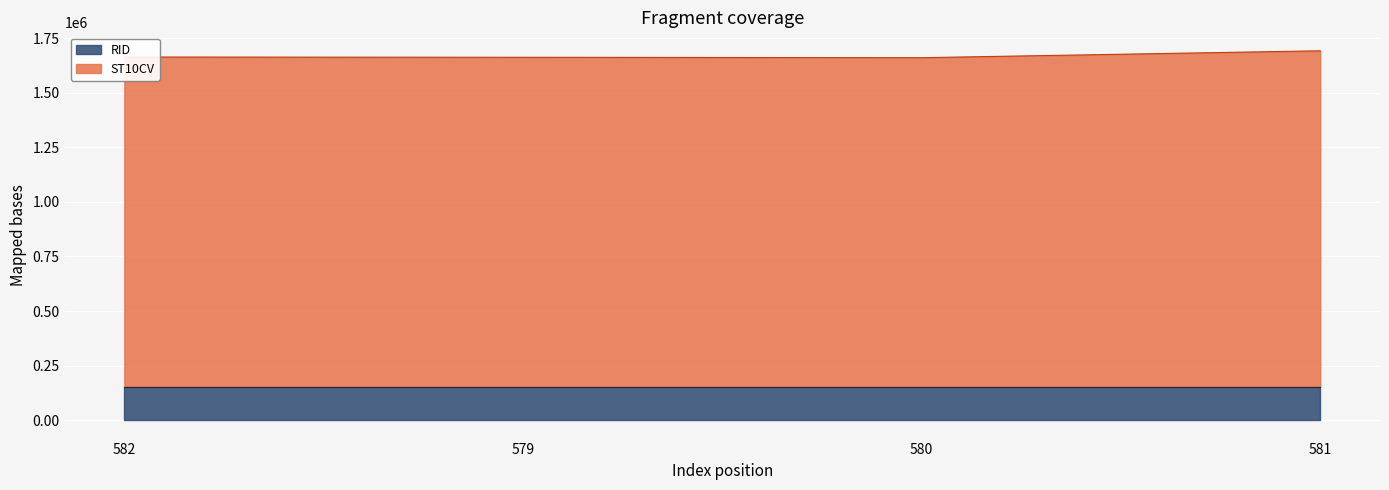

What is the greatest value displayed?

1692372